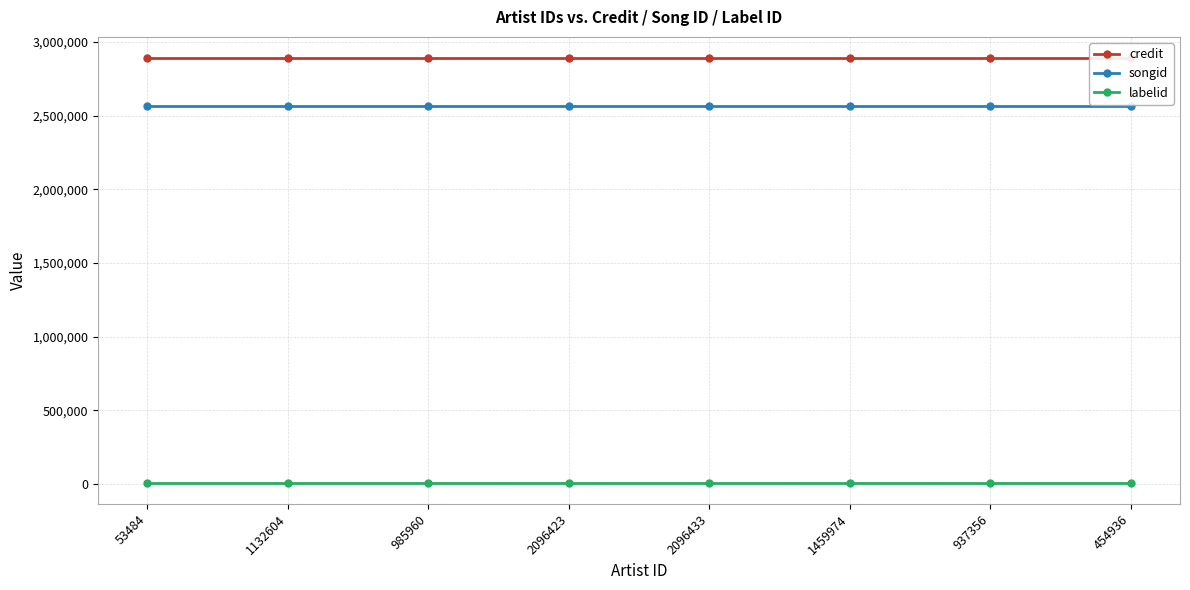

What is the average value of the labelid series?

10516